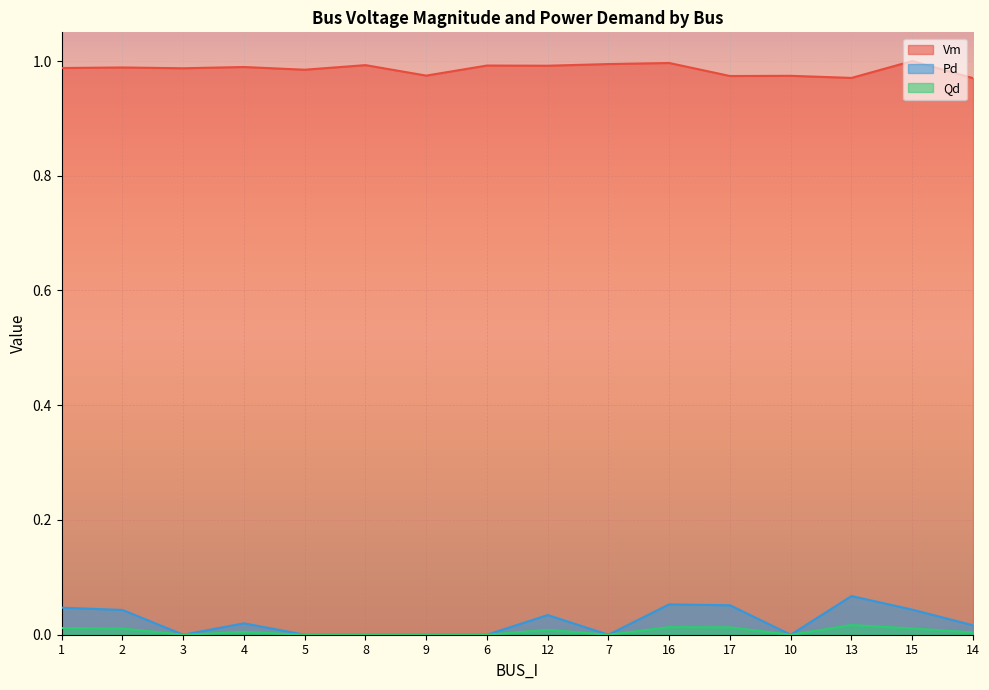

Where is the first local maximum for Pd?

4